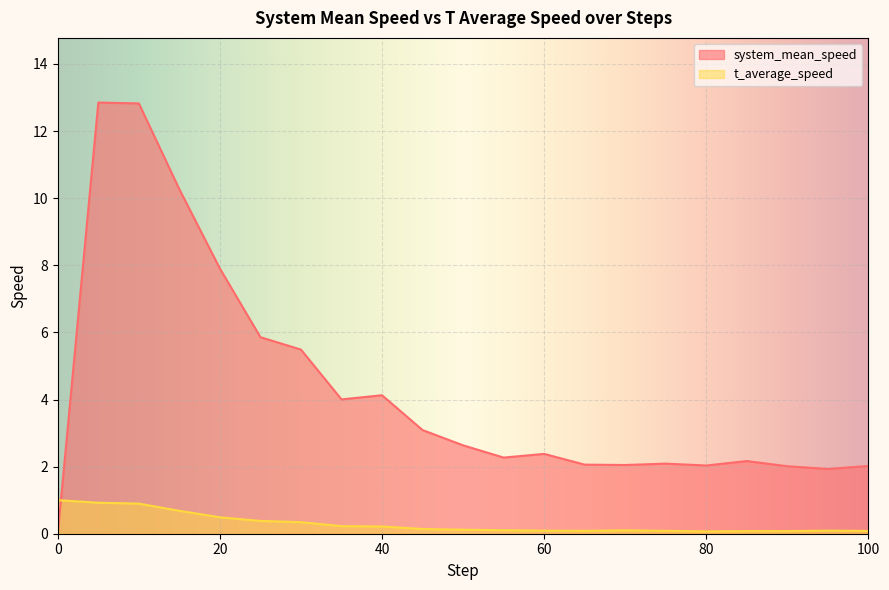

How many lines are shown in the chart?

2